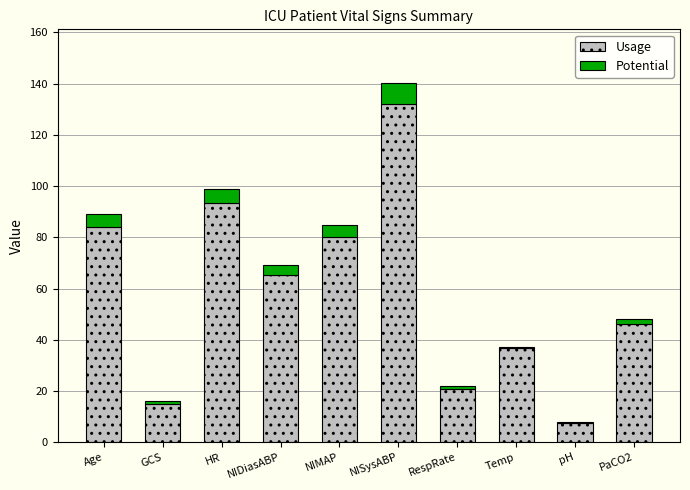

Reading right to left, what are the values for Usage?

PaCO2=46.0	pH=7.3	Temp=36.9	RespRate=20.8	NISysABP=132.2	NIMAP=80.0	NIDiasABP=65.2	HR=93.4	GCS=15.0	Age=84.0